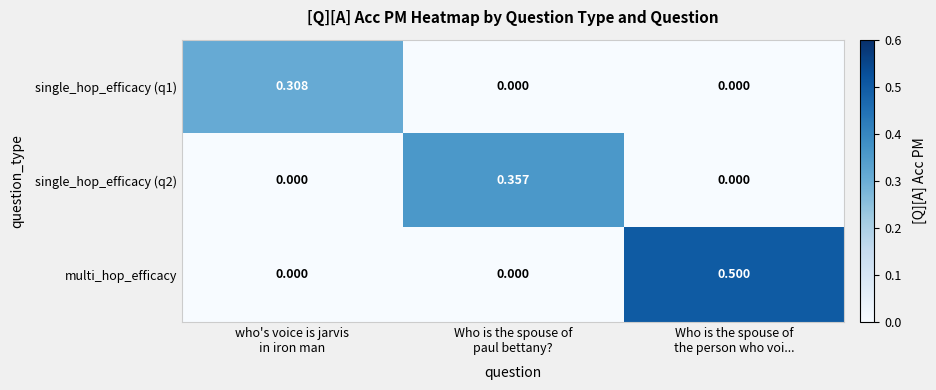

Which series has the largest total across all categories?

multi_hop_efficacy